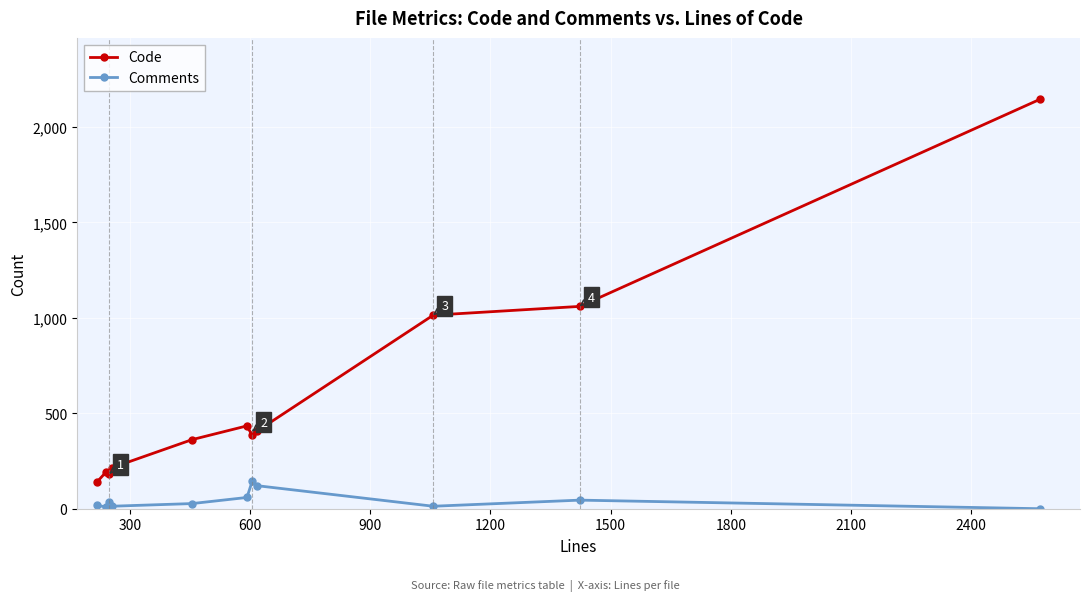

Which series has the largest total across all categories?

Code